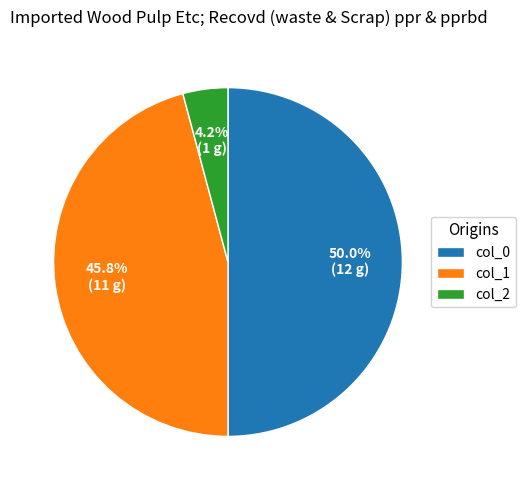

Rank the categories by value from highest to lowest.

col_0, col_1, col_2